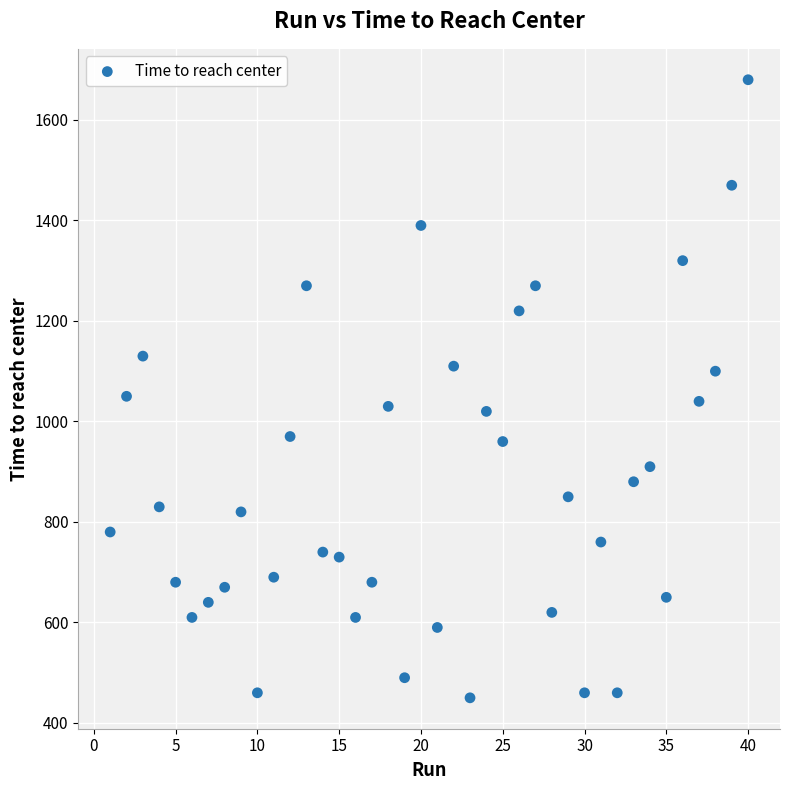

What is the range of X values (max minus min)?

39